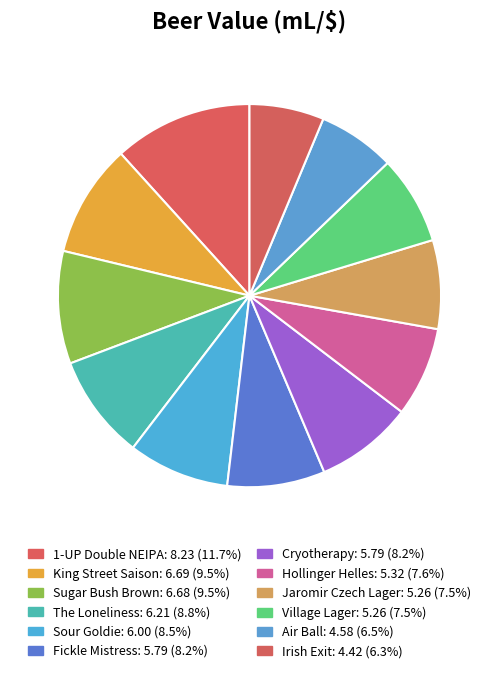

To the nearest percent, what is the difference between the largest and smallest slice percentages?

5%